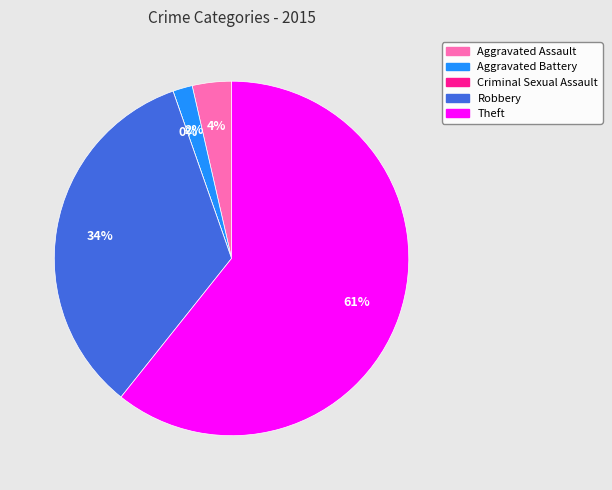

To the nearest percent, what is the difference between the Aggravated Assault and Theft slice percentages?

57%